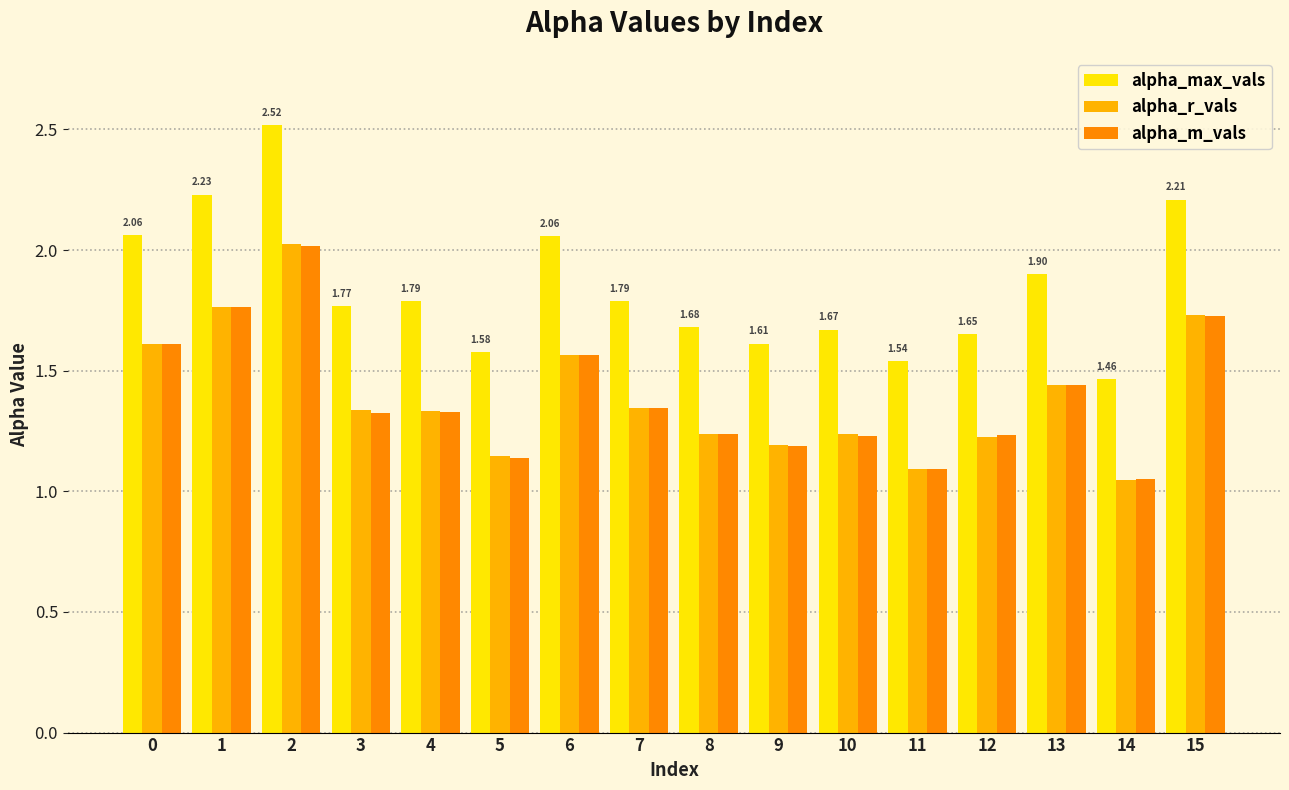

The value of alpha_m_vals at 3 is 0.3. True or false?

False